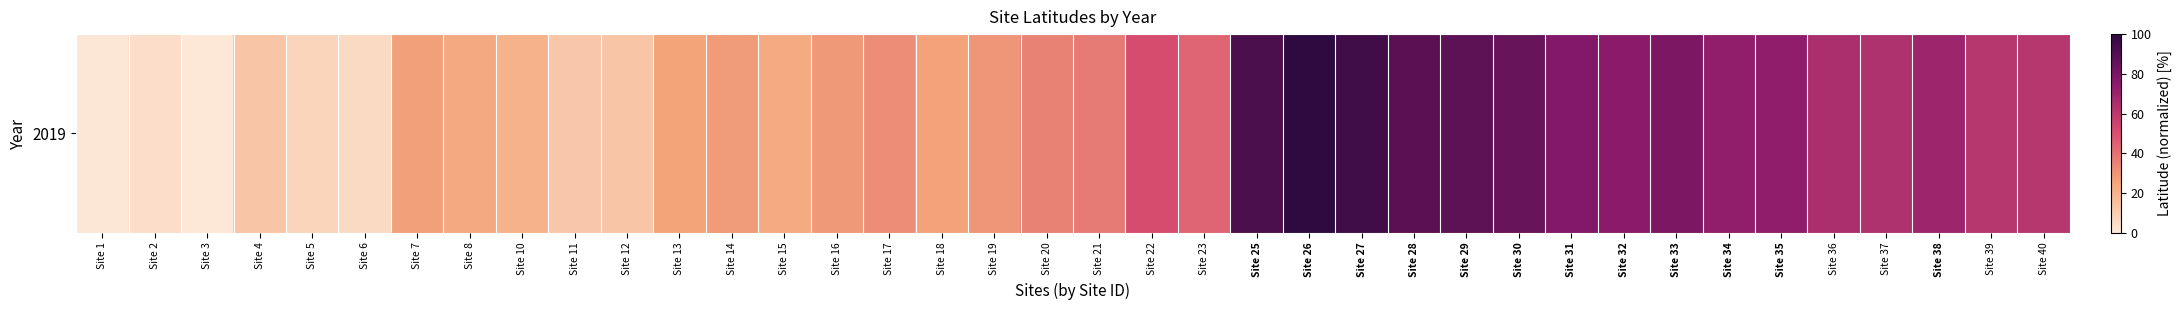

Rank the categories by value from highest to lowest.

Site 26, Site 27, Site 25, Site 28, Site 29, Site 30, Site 33, Site 31, Site 32, Site 35, Site 34, Site 38, Site 36, Site 37, Site 40, Site 39, Site 22, Site 23, Site 21, Site 20, Site 17, Site 19, Site 16, Site 14, Site 7, Site 18, Site 13, Site 8, Site 15, Site 10, Site 12, Site 4, Site 11, Site 5, Site 6, Site 2, Site 1, Site 3